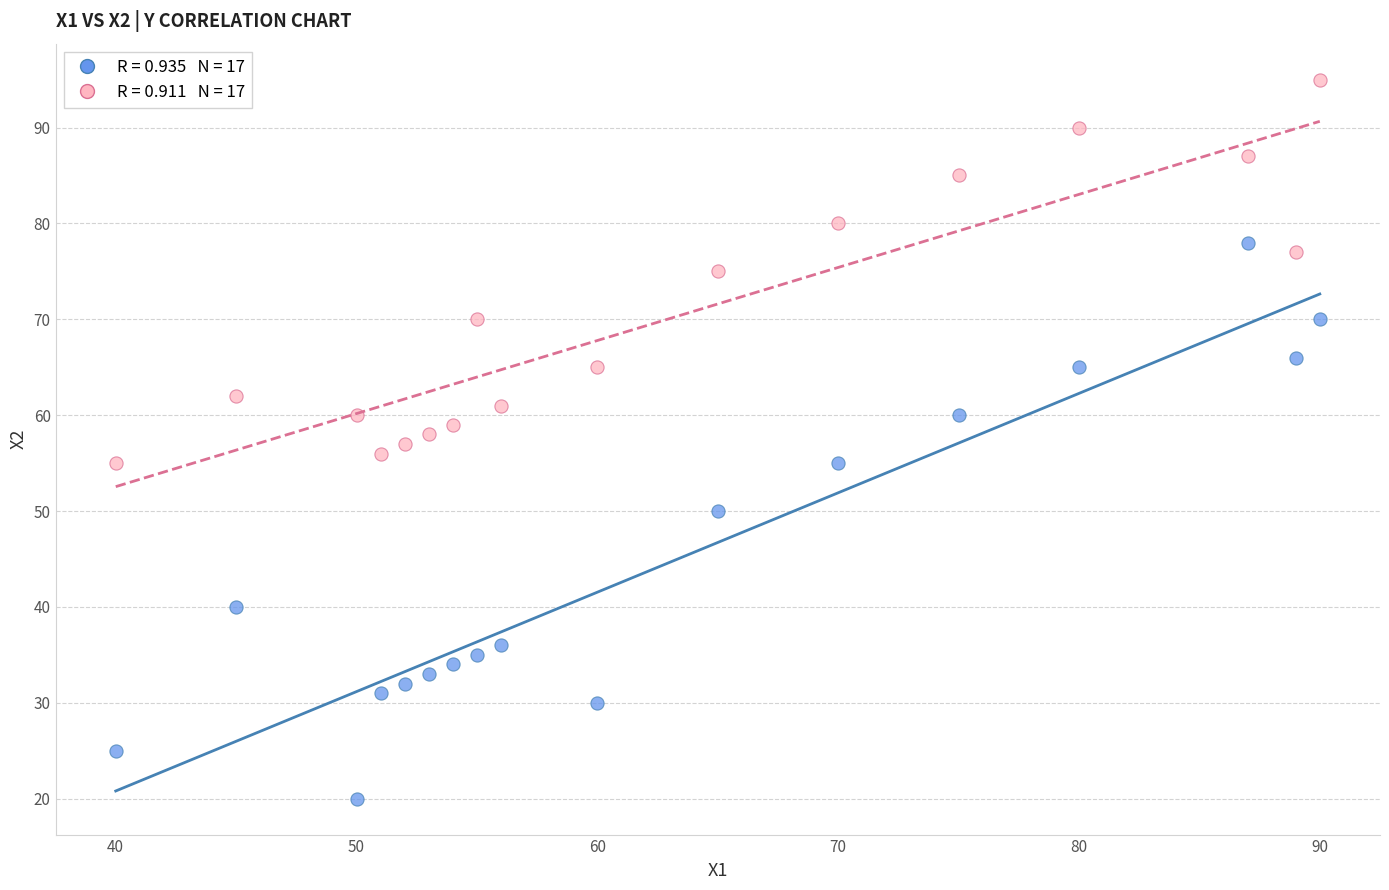

Across all data points, what is the range of Y values (max minus min)?

75